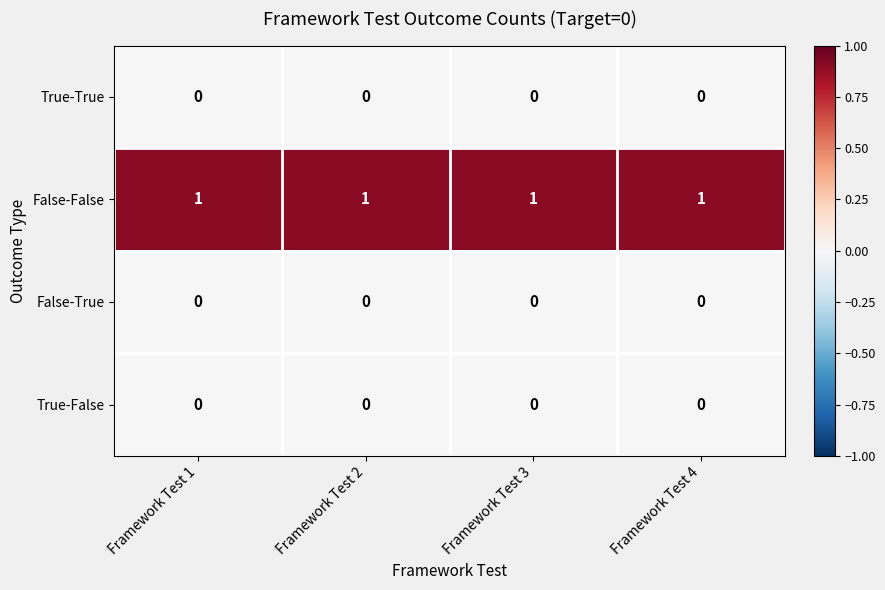

Is it true that True-True equals 0 at Framework Test 2?

True